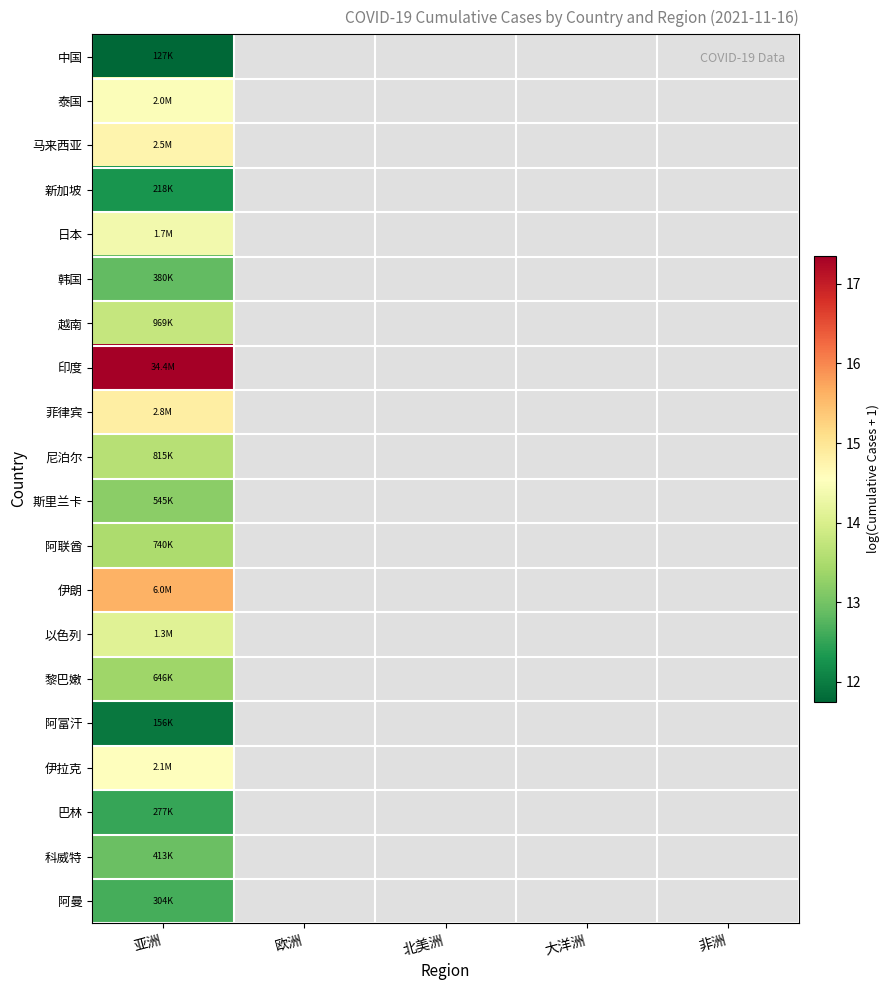

List the series in order of their peak value, highest first.

印度, 伊朗, 菲律宾, 马来西亚, 伊拉克, 泰国, 日本, 以色列, 越南, 尼泊尔, 阿联酋, 黎巴嫩, 斯里兰卡, 科威特, 韩国, 阿曼, 巴林, 新加坡, 阿富汗, 中国